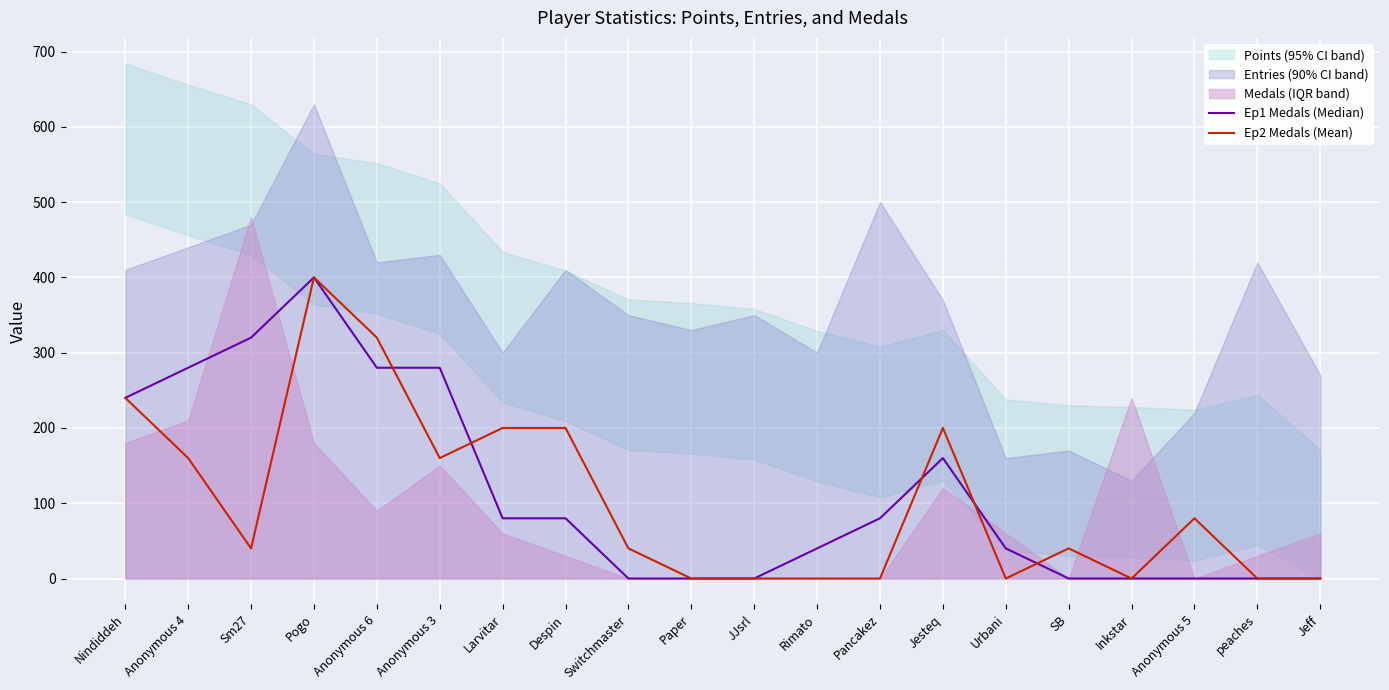

At how many categories does at least one series exceed 122?

9